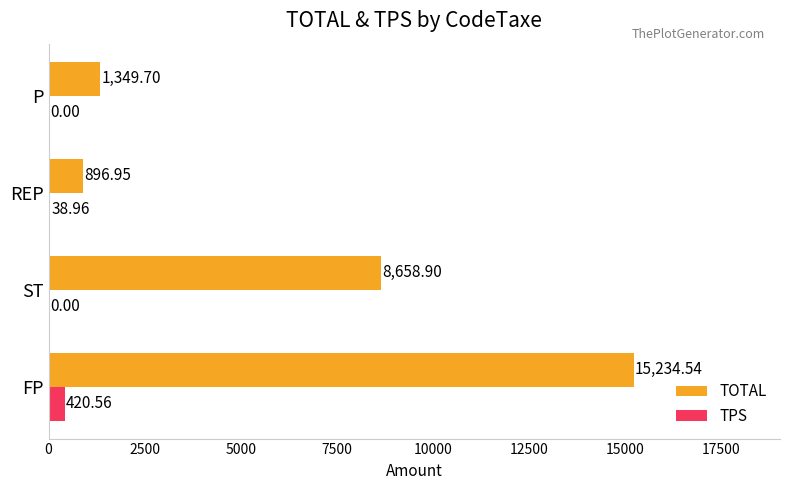

What is the sum of the TPS values at REP and P?

39.0